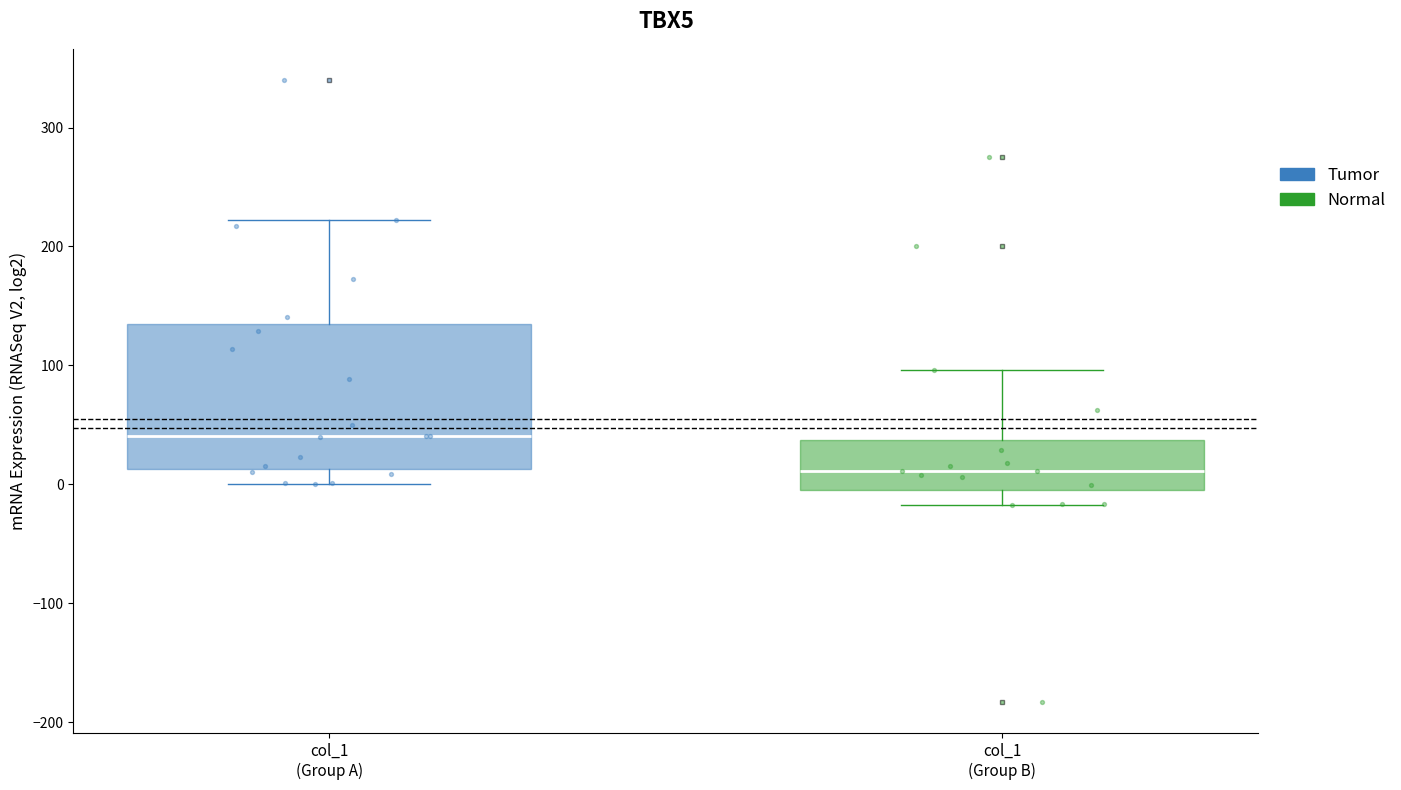

Reading left to right, transcribe this box plot: for each box, give where its median line is, the range the box spans, and where its two whiskers end, as read against the y-axis. The values are not printed on the chart, so give them approximately, as read against the axis.

col_1 (Group A): median 40, box 10 to 130, whiskers 0 to 220
col_1 (Group B): median 10, box 0 to 40, whiskers -20 to 100